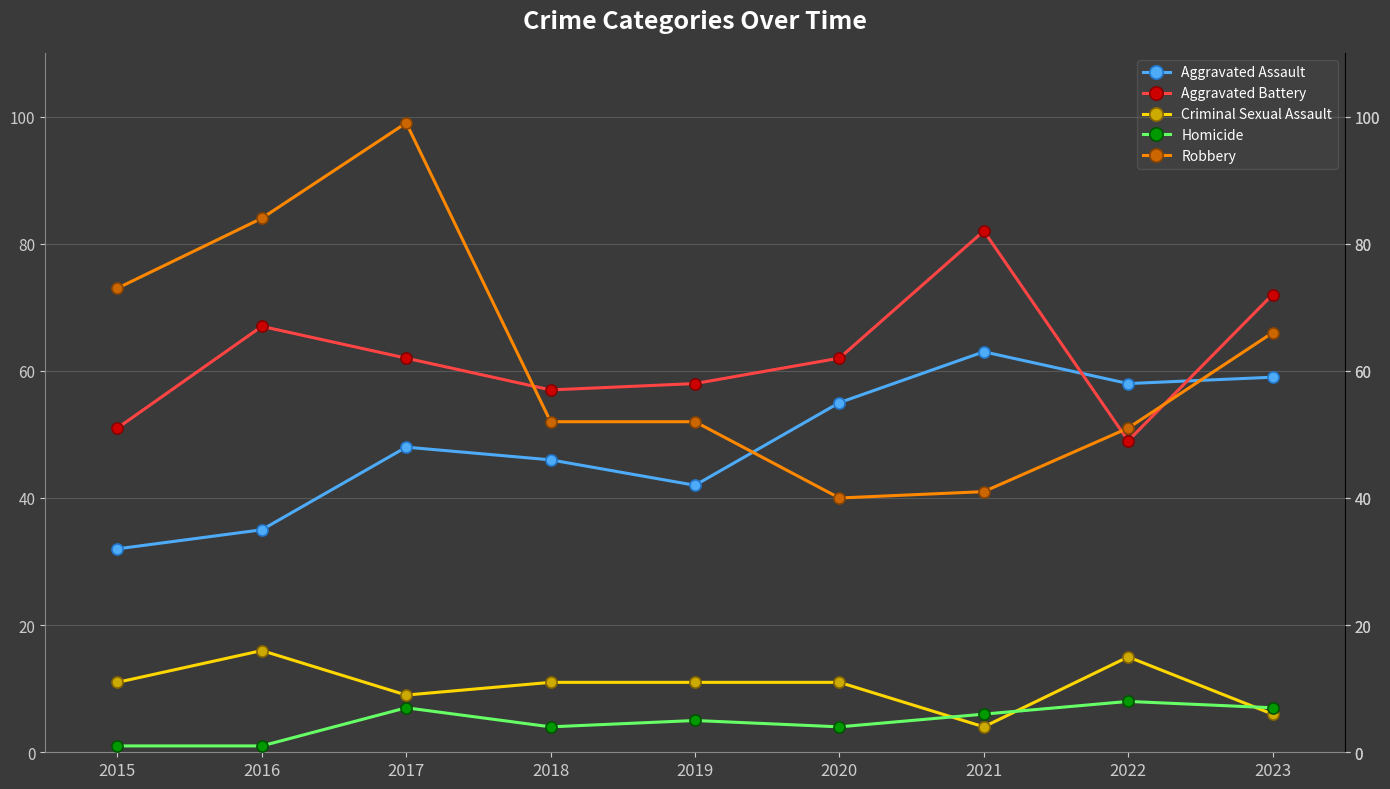

At which category is the sum across all series the highest?

2017